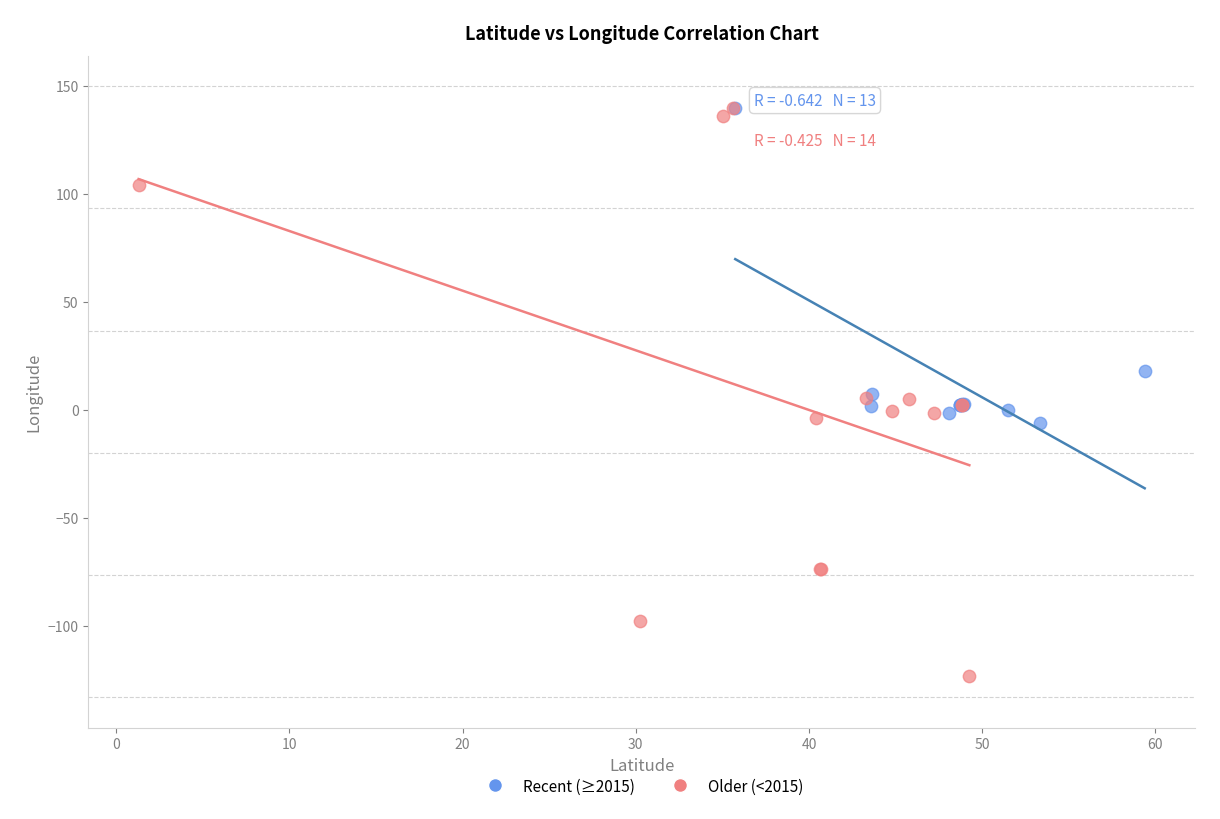

Which series contains the lowest Y value?

Older (<2015)